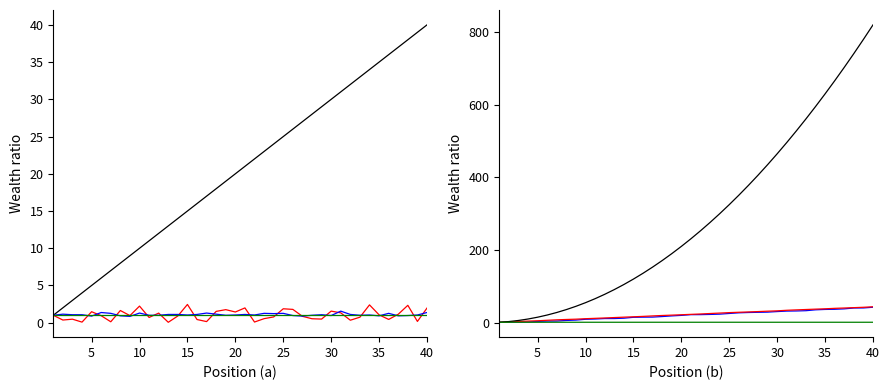

Is the value of BIB at 14 greater than the value of Age at 30?

No